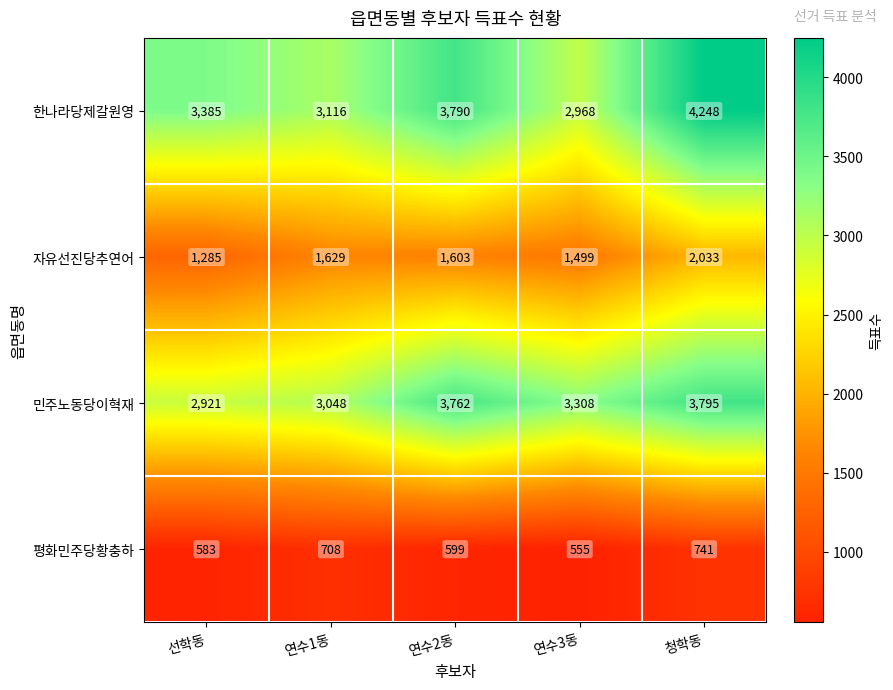

At which category does the chart reach its minimum across all series?

연수3동